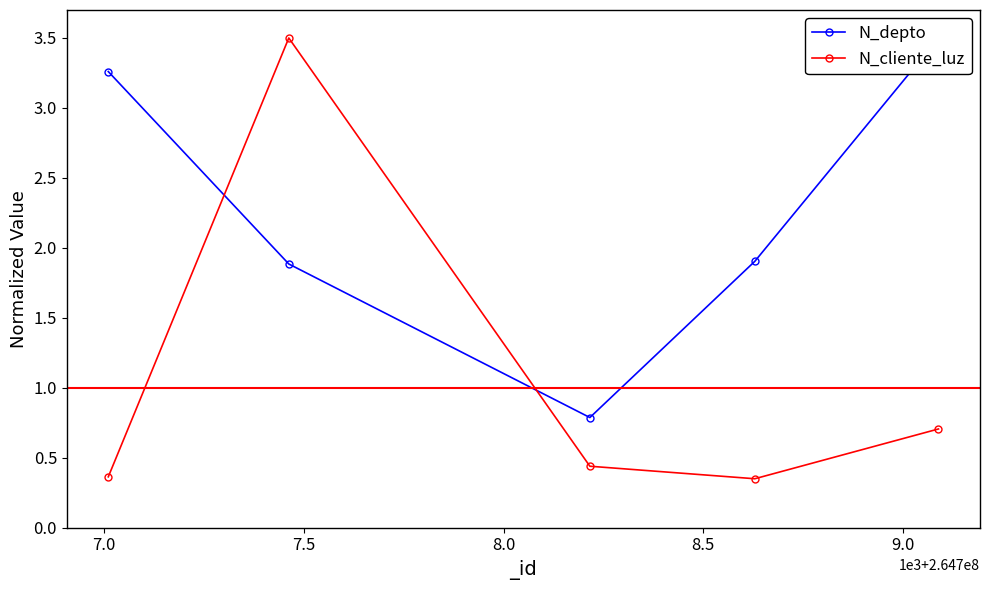

How many data points in N_depto are less than 1?

1